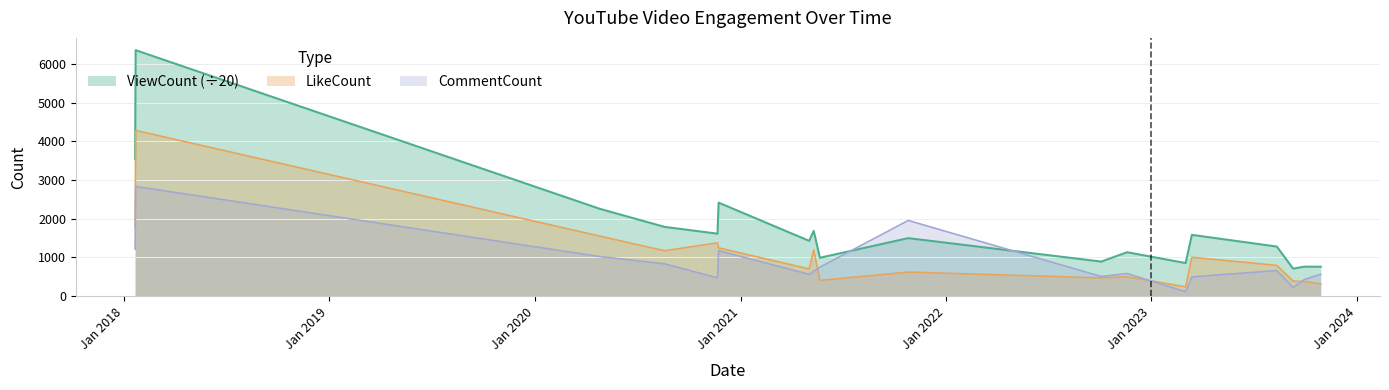

How many interior local peaks does the CommentCount series have?

5